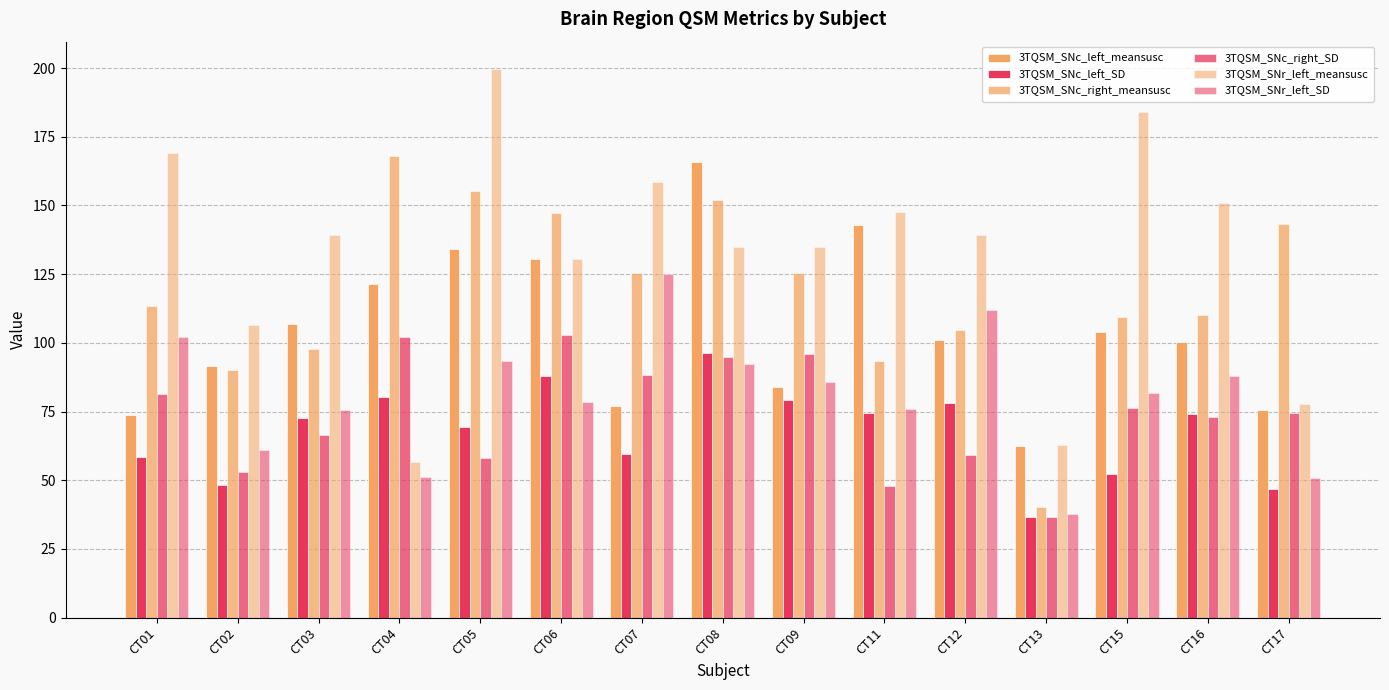

List the labels in order of 3TQSM_SNc_left_meansusc value, smallest first.

CT13, CT01, CT17, CT07, CT09, CT02, CT16, CT12, CT15, CT03, CT04, CT06, CT05, CT11, CT08